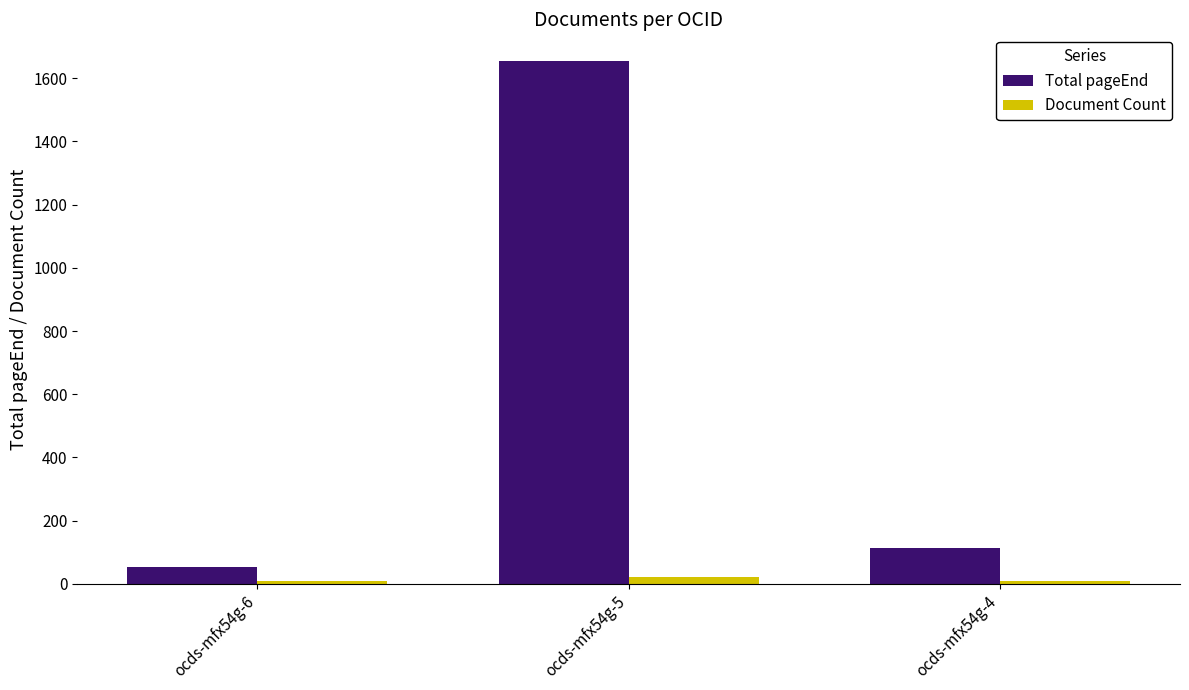

How many categories are shown in the chart?

3